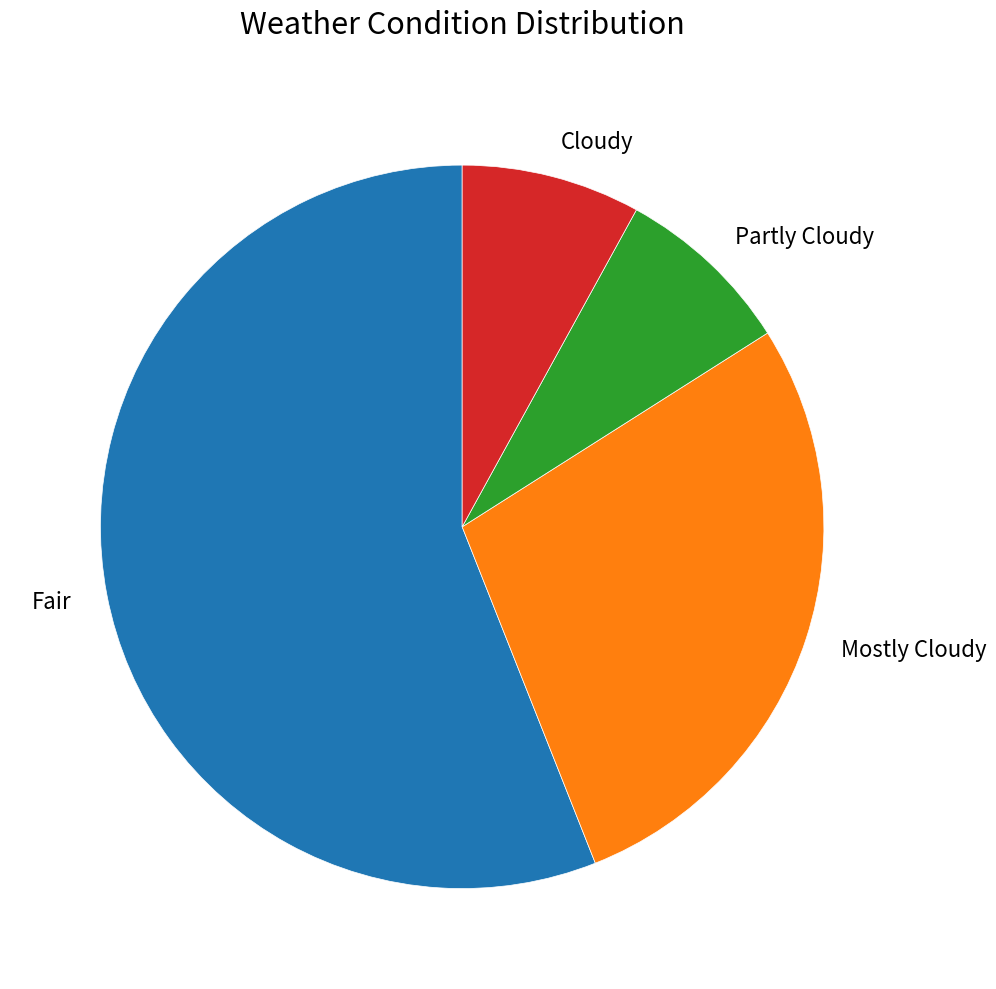

True or false: Cloudy accounts for 8% of the total.

True